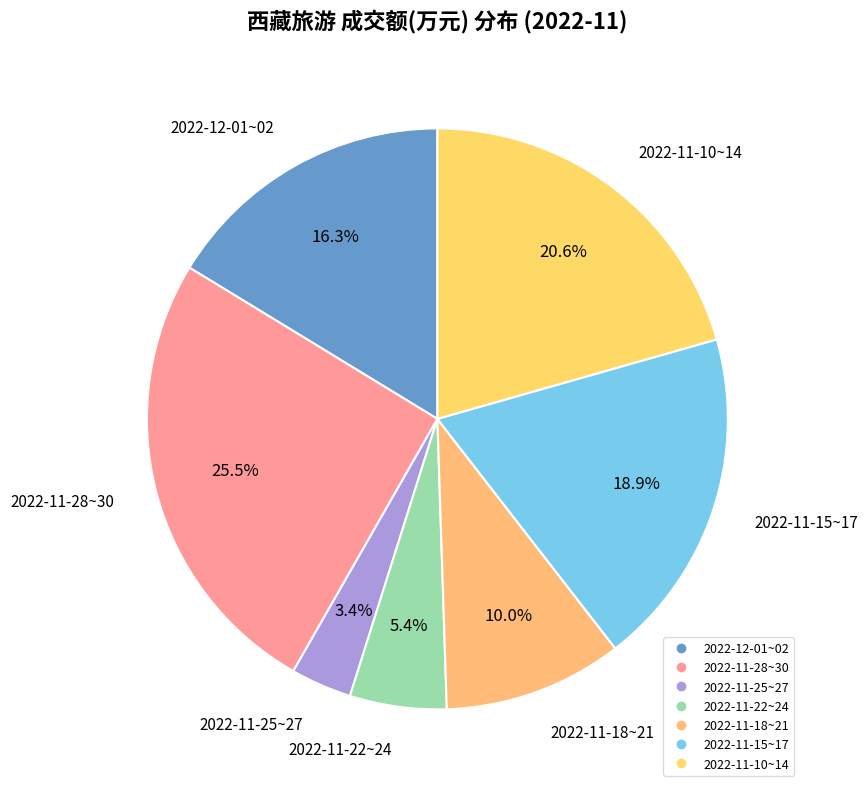

Count the number of slices in the pie.

7